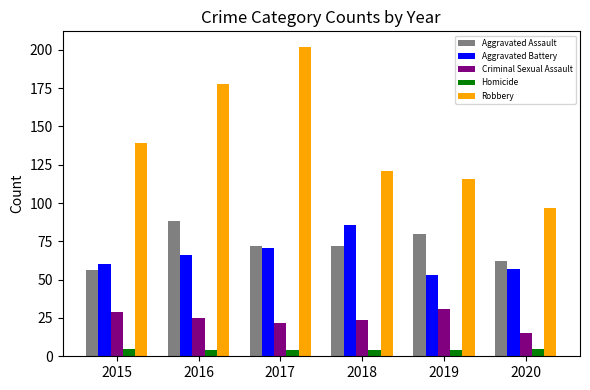

How many categories are shown in the chart?

6